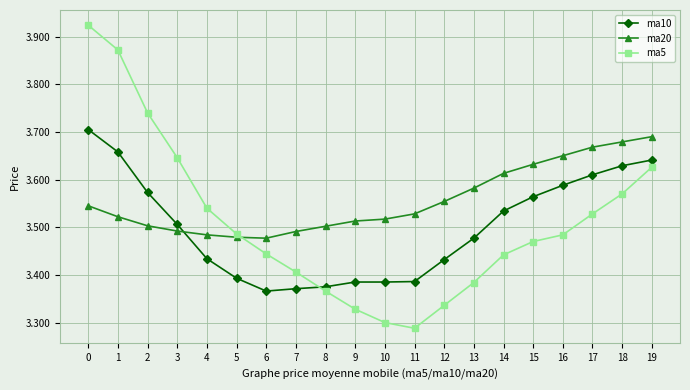

True or false: ma20 and ma5 cross at least once.

True